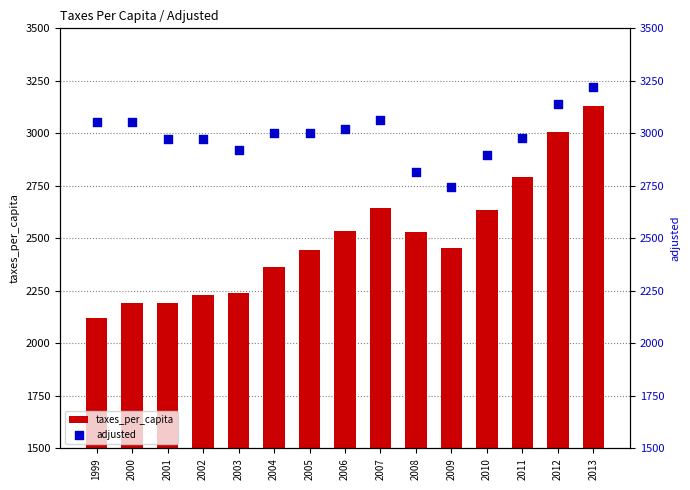

Which series has the widest spread of Y values?

taxes_per_capita